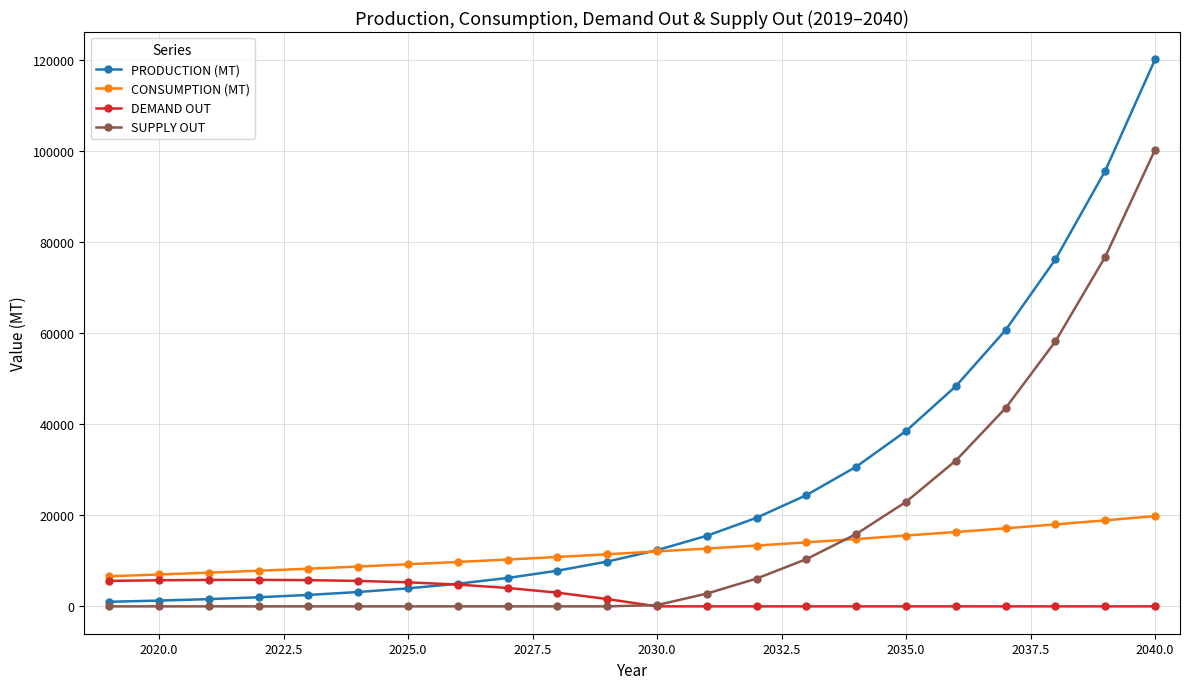

Which series has the largest total across all categories?

PRODUCTION (MT)